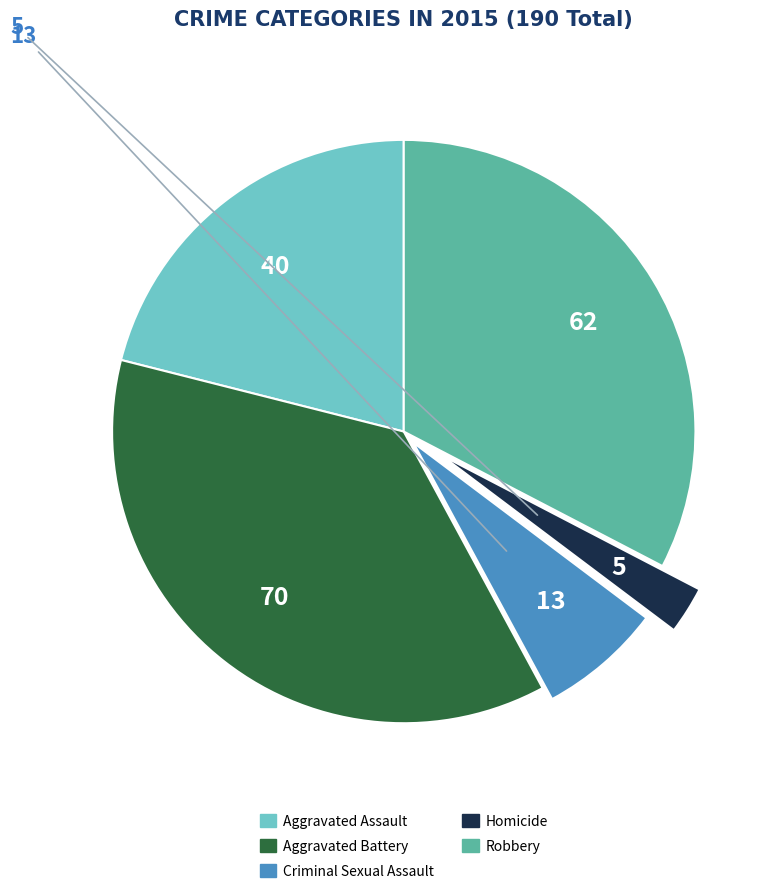

Rank the categories by value from highest to lowest.

Aggravated Battery, Robbery, Aggravated Assault, Criminal Sexual Assault, Homicide